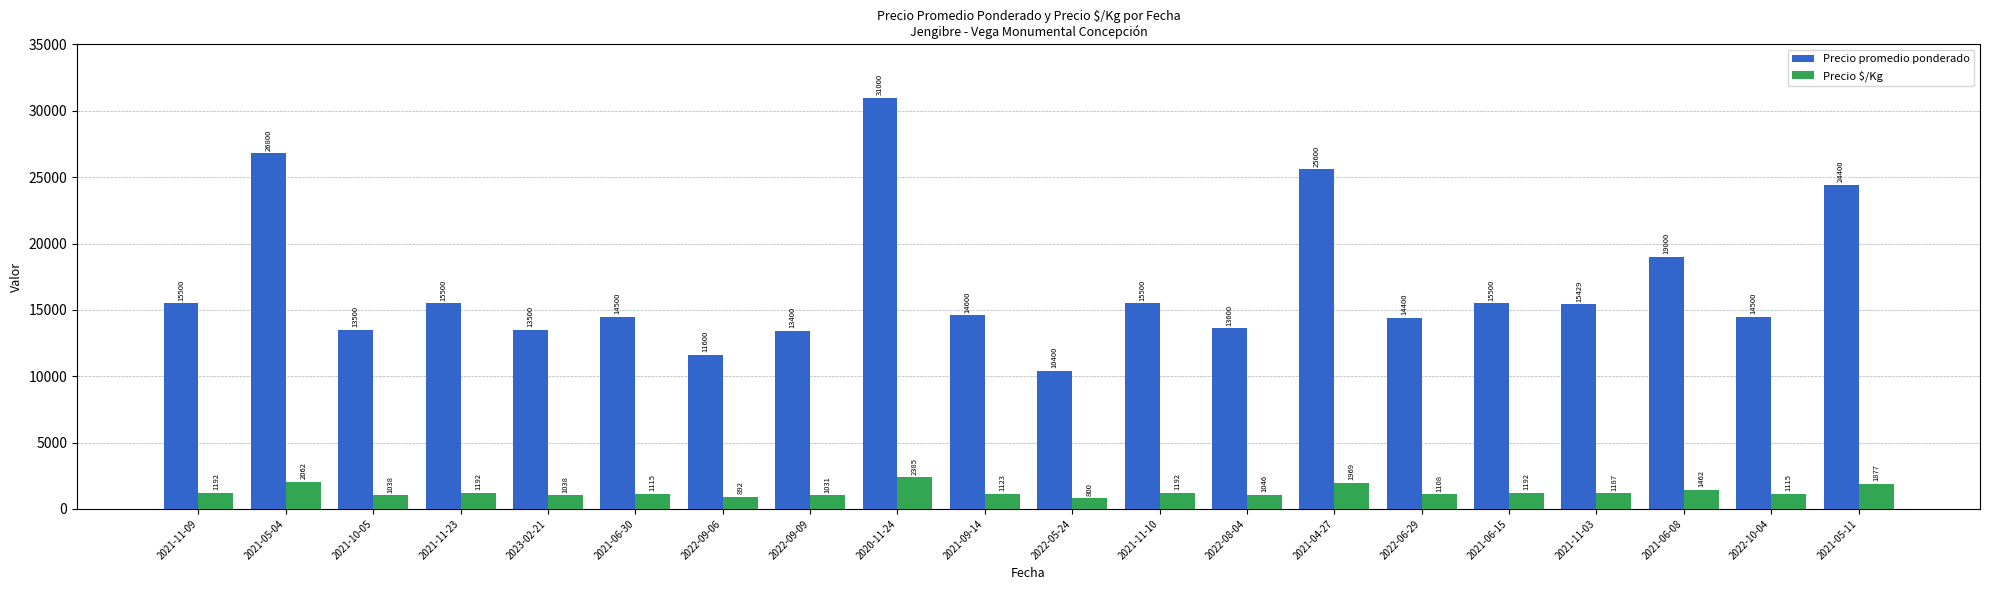

List the series in order of their peak value, lowest first.

Precio $/Kg, Precio promedio ponderado